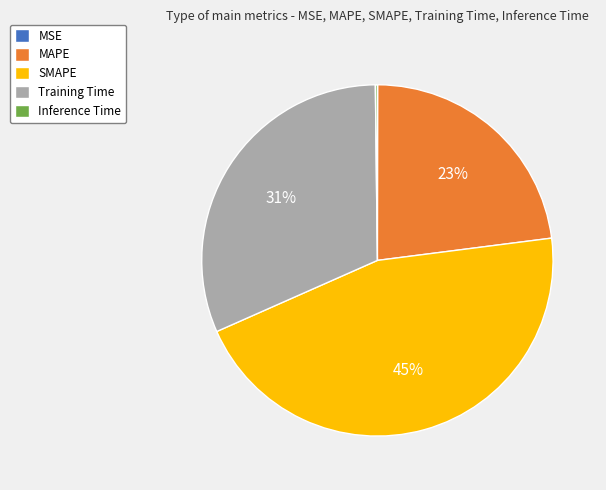

To the nearest percent, what is the difference between the largest and smallest slice percentages?

45%